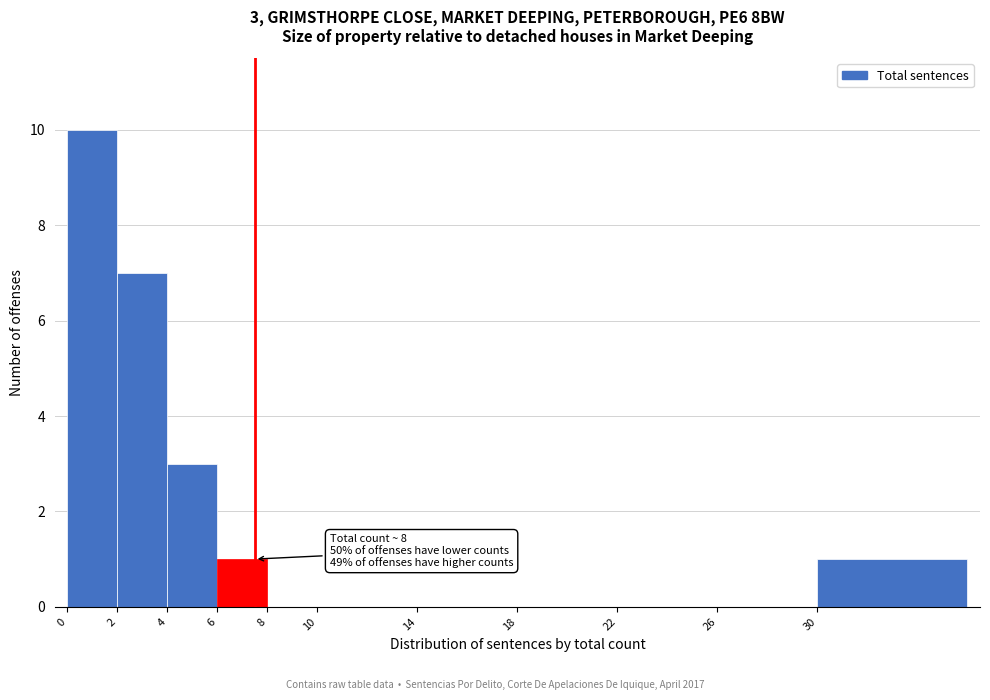

Reading left to right, what are all the values shown in this chart?

0=10	2=7	4=3	6=1	8=0	10=0	14=0	18=0	22=0	26=0	30=1